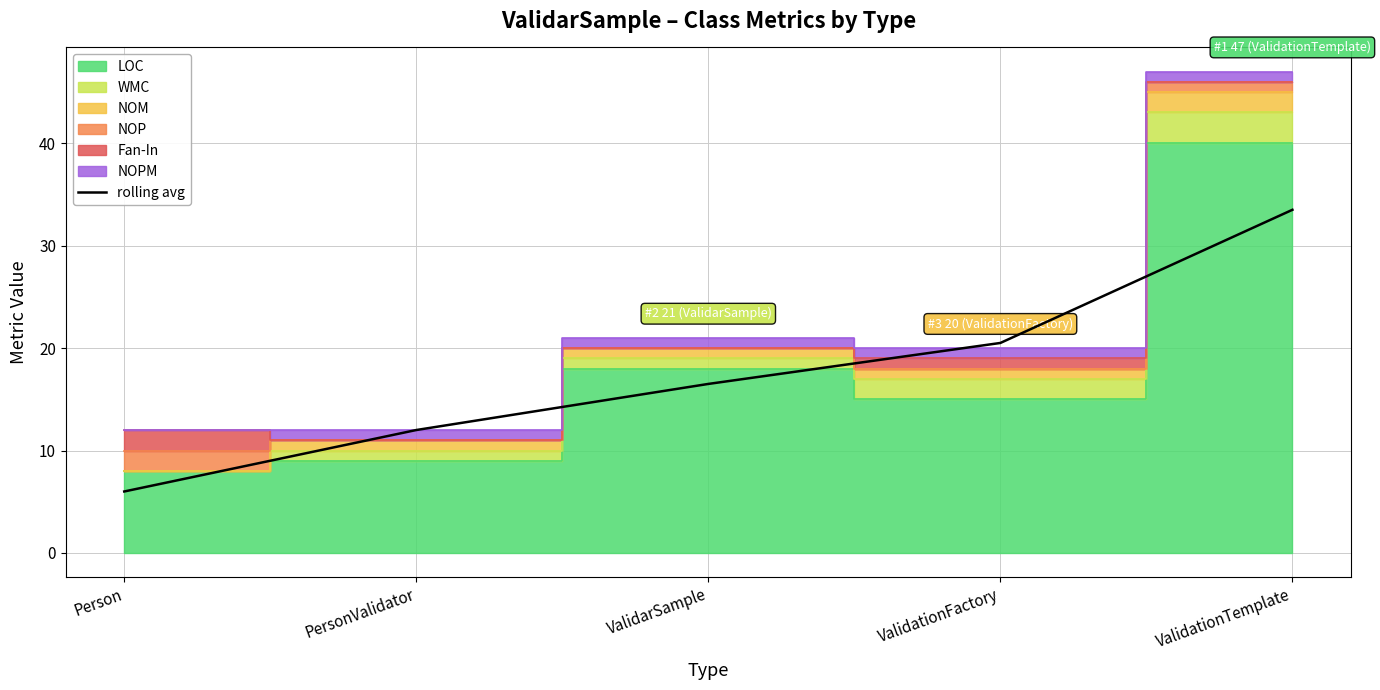

What is the minimum value shown in the chart?

6.0